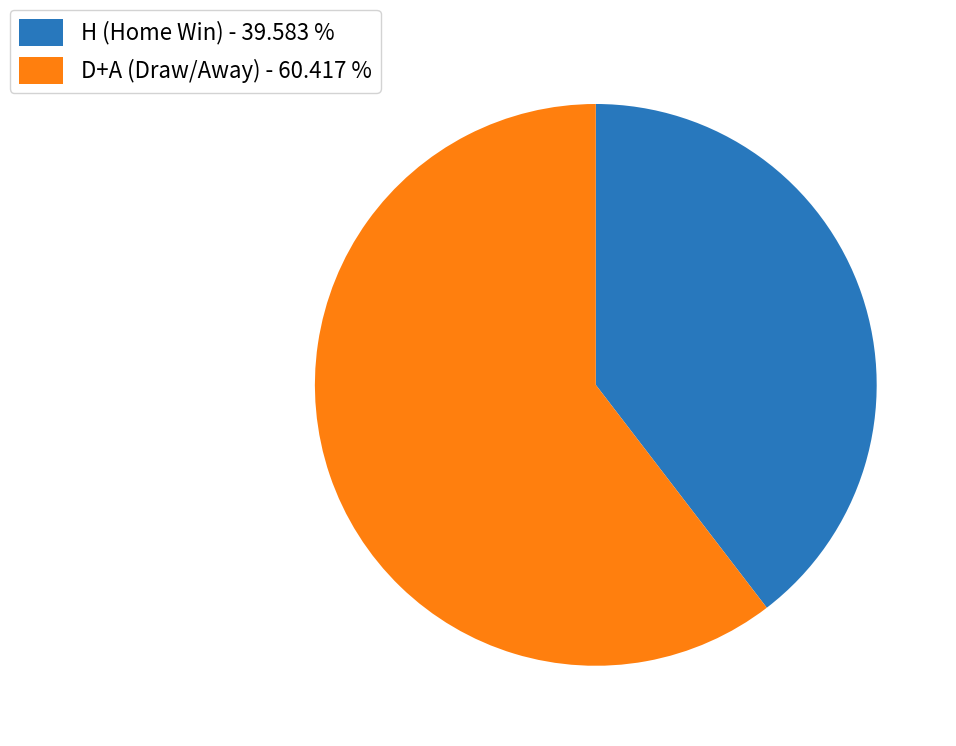

Approximately how many times larger is the value at H (Home Win) - 39.583 % compared to D+A (Draw/Away) - 60.417 %?

0.7